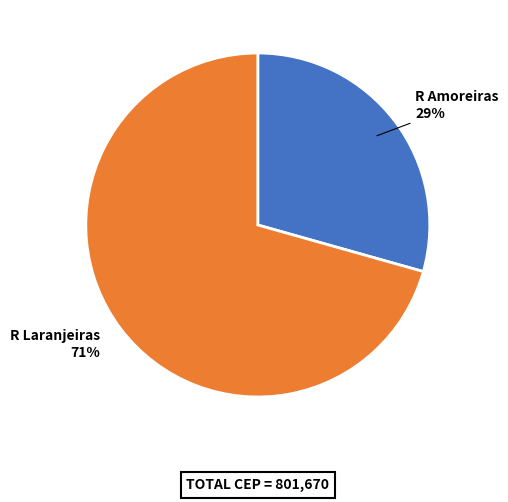

To the nearest percent, what portion does R Amoreiras represent?

29%